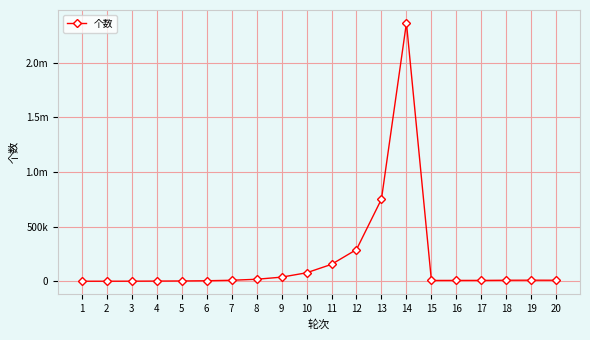

The value at 10 is 77120. True or false?

True